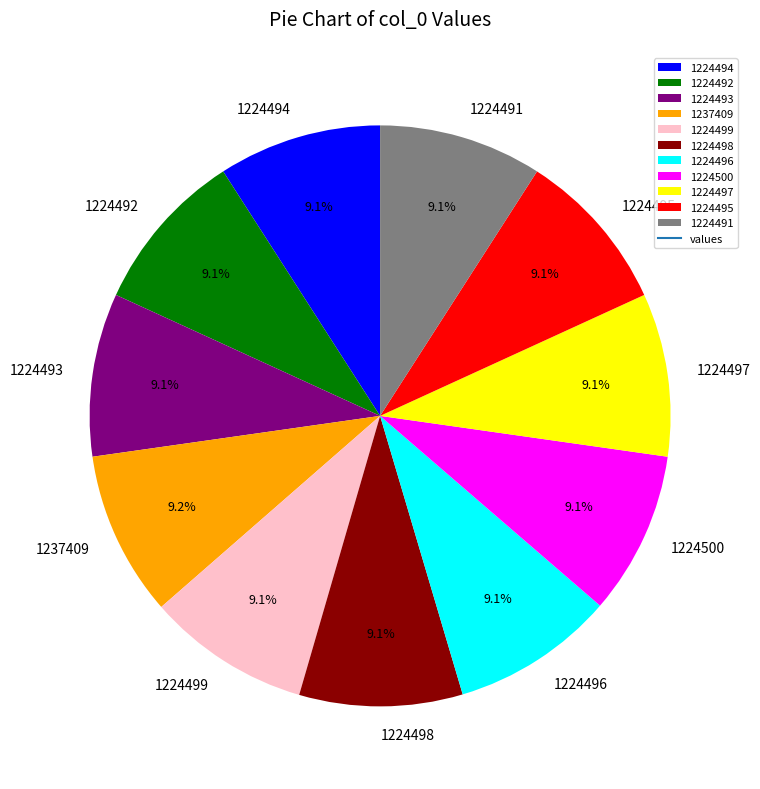

How many slices are in this pie chart?

11